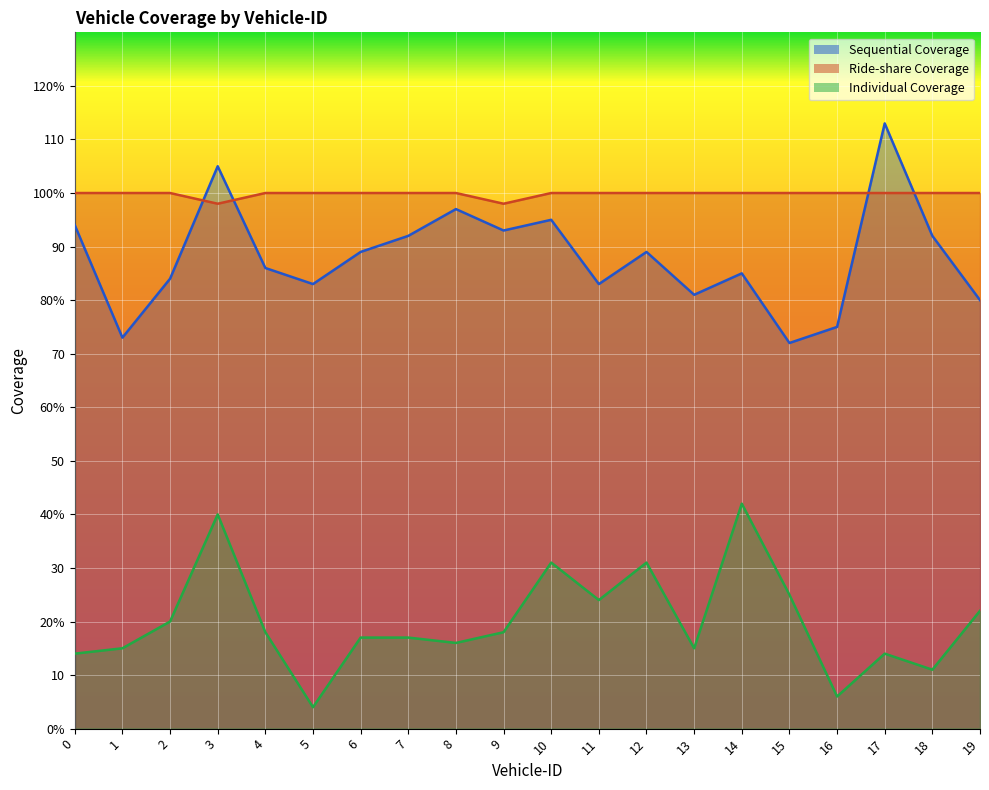

How many interior local valleys does the Sequential Coverage series have?

6